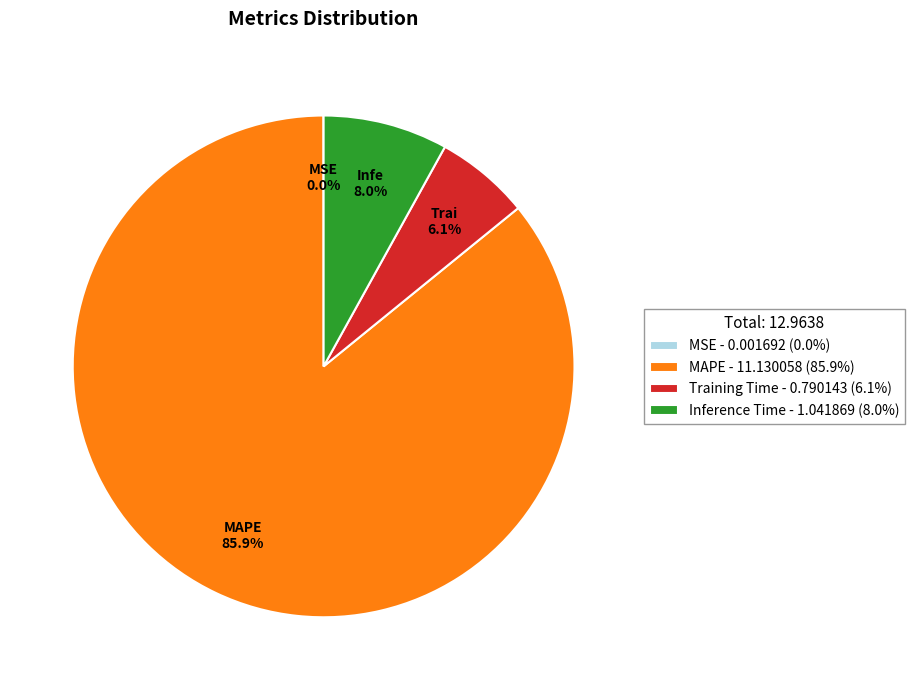

Does any single category account for the majority?

Yes